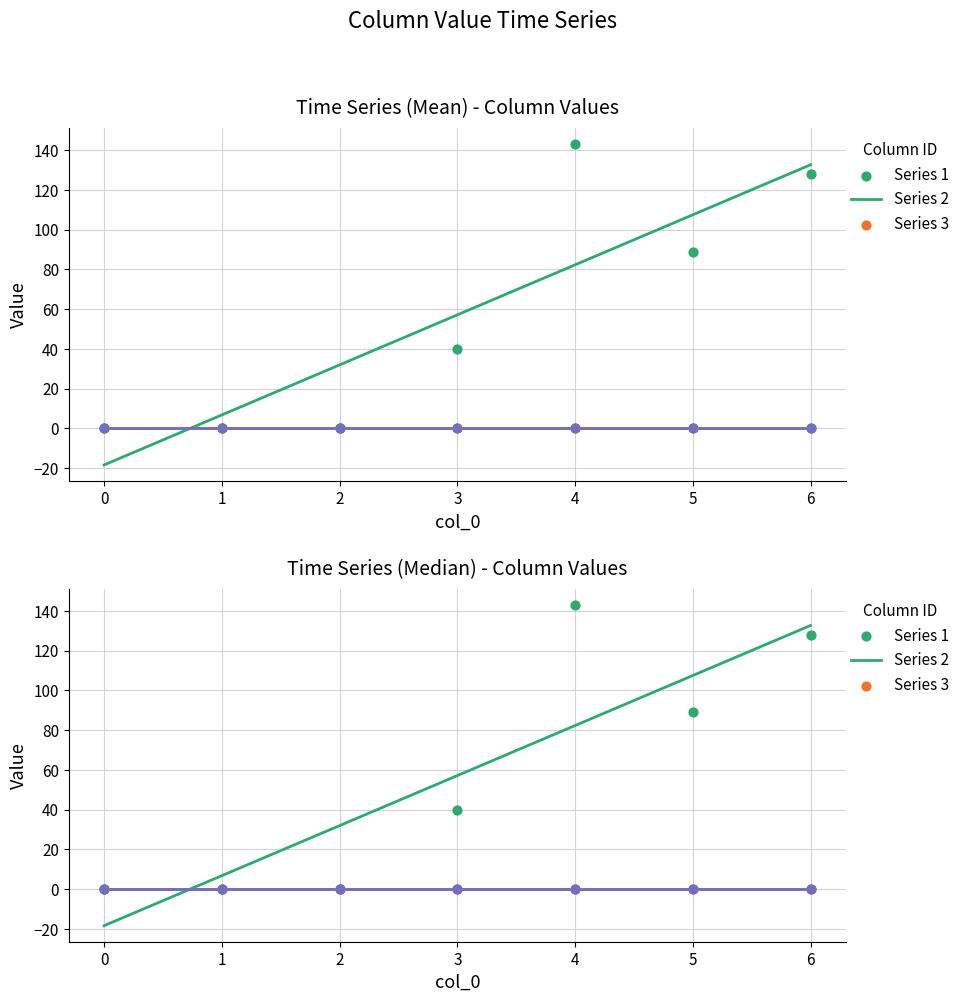

Is the value of 6 at 2 greater than the value of 1 at 3?

No